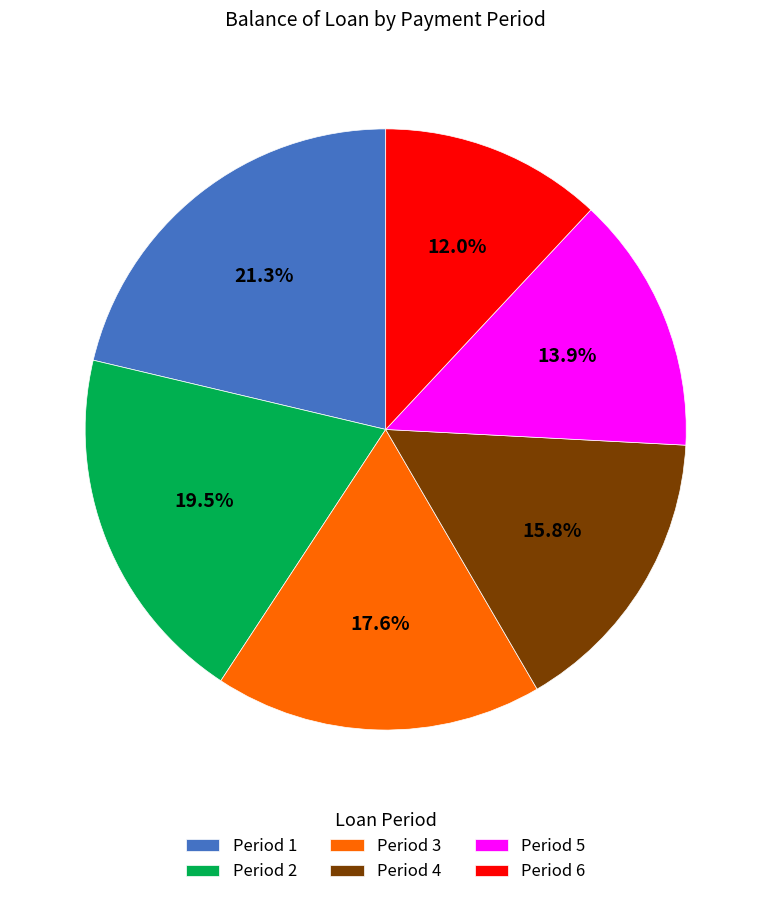

Which category has the biggest portion of the pie?

Period 1